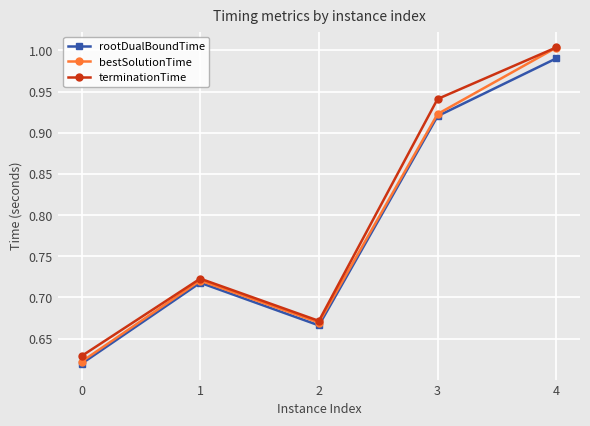

Which series has the widest spread of values?

bestSolutionTime